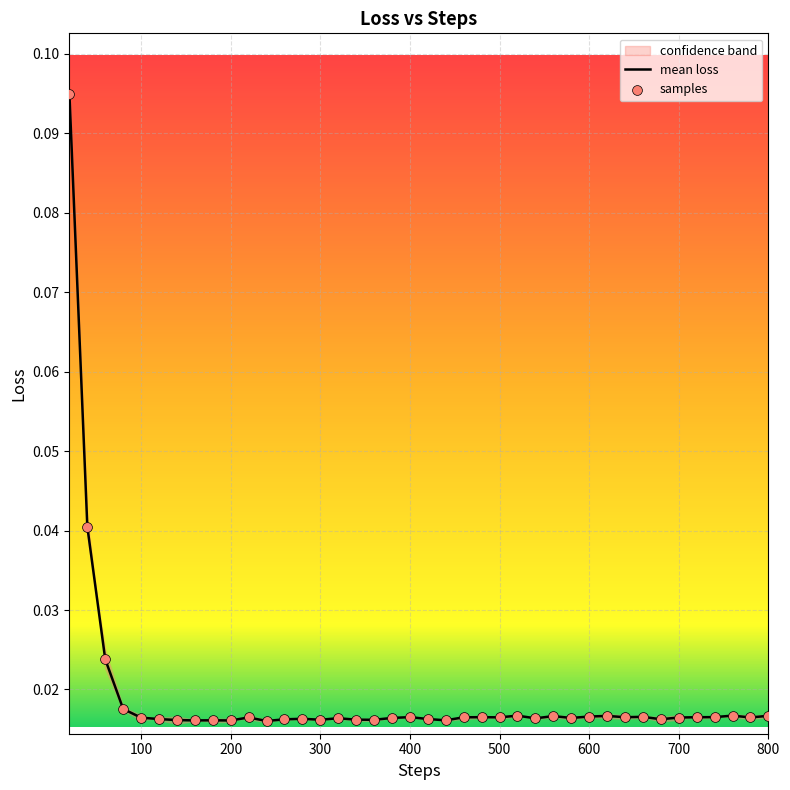

Which series contains the highest Y value?

mean loss